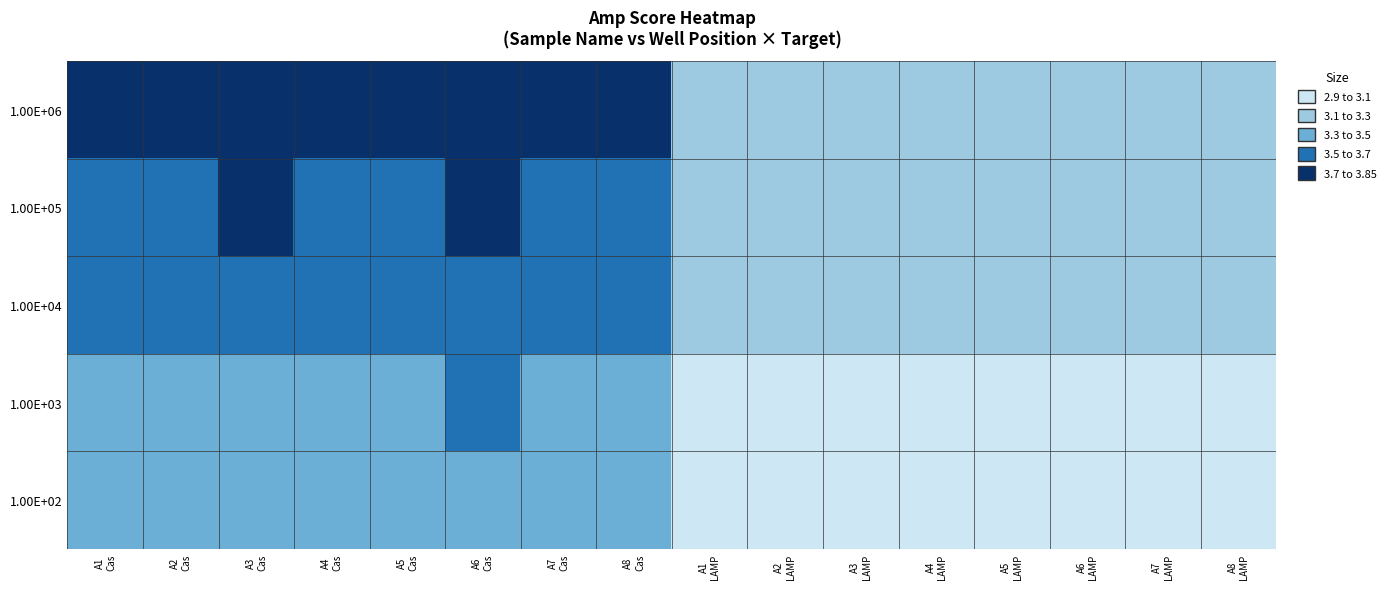

Which series changed the most between A3 Cas and A4 Cas?

1.00E+05